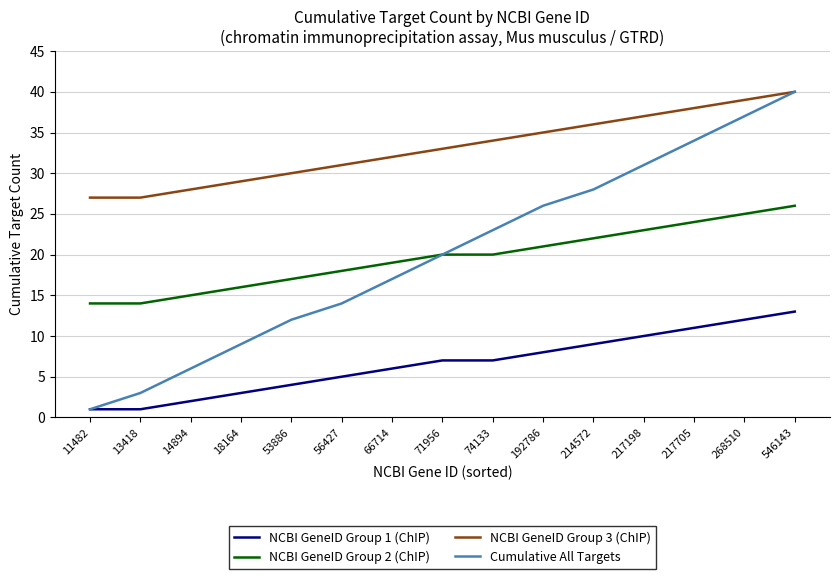

What is the difference between the second highest and minimum values in the NCBI GeneID Group 3 (ChIP) series?

12